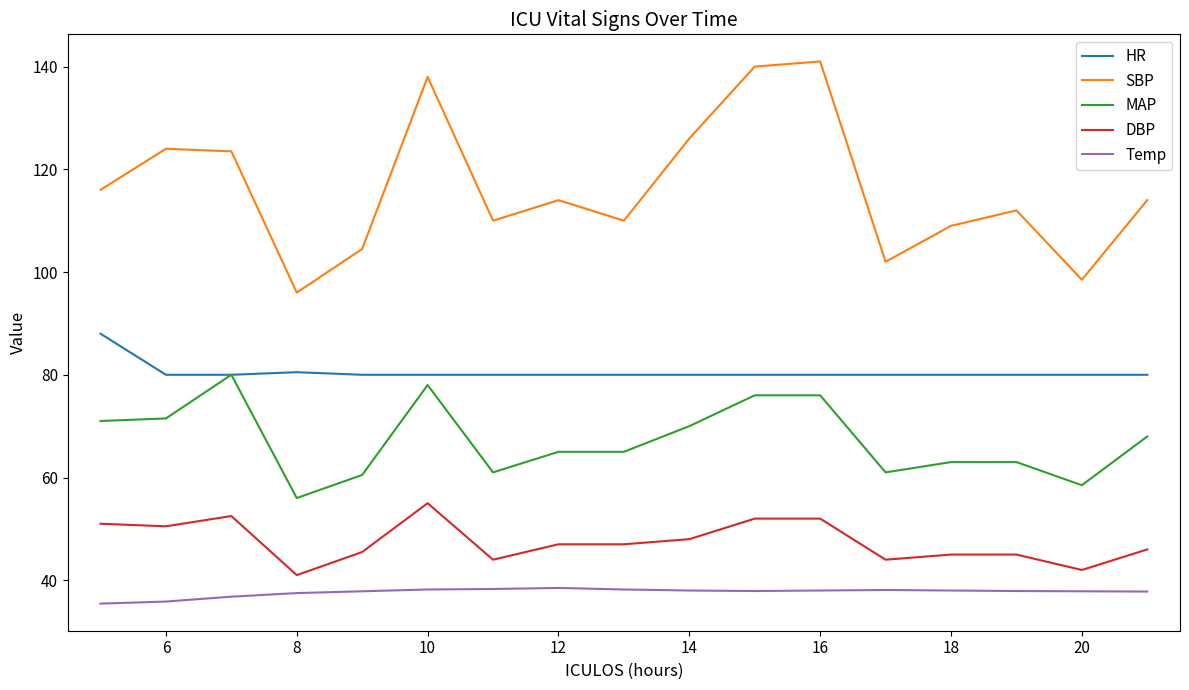

True or false: Temp and DBP intersect in this chart.

False